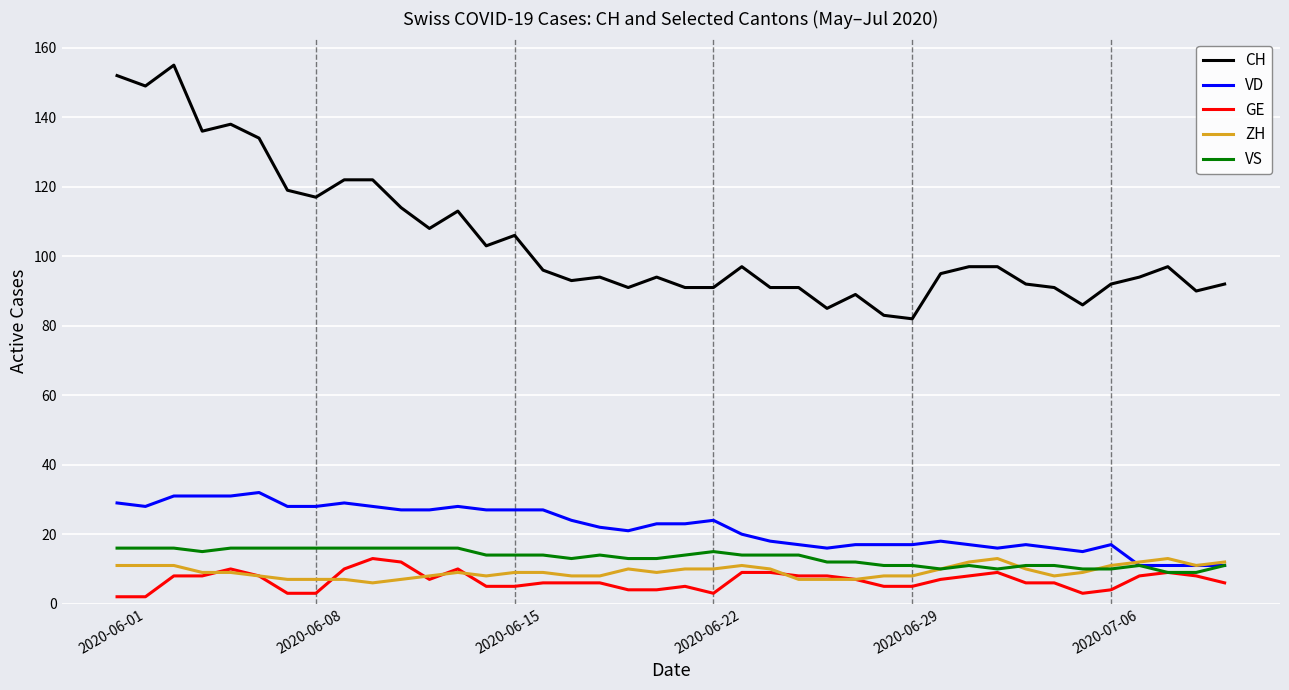

Which series has the largest total across all categories?

CH